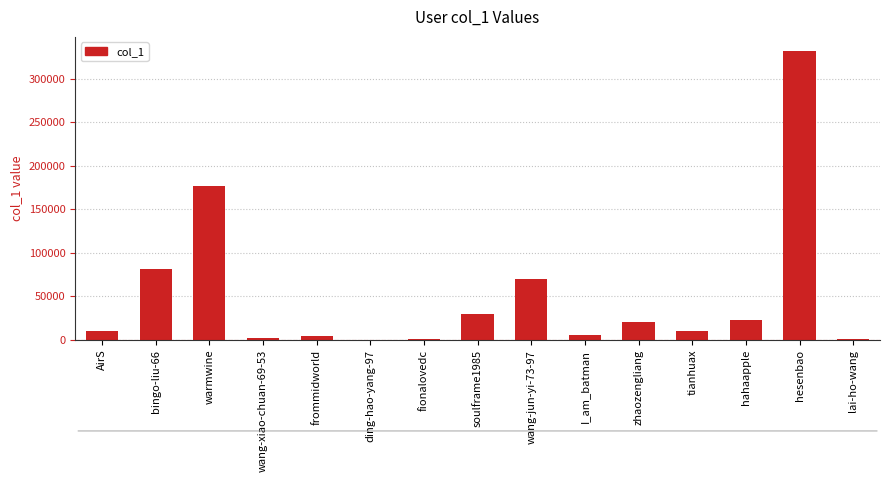

Are the bars horizontal?

No